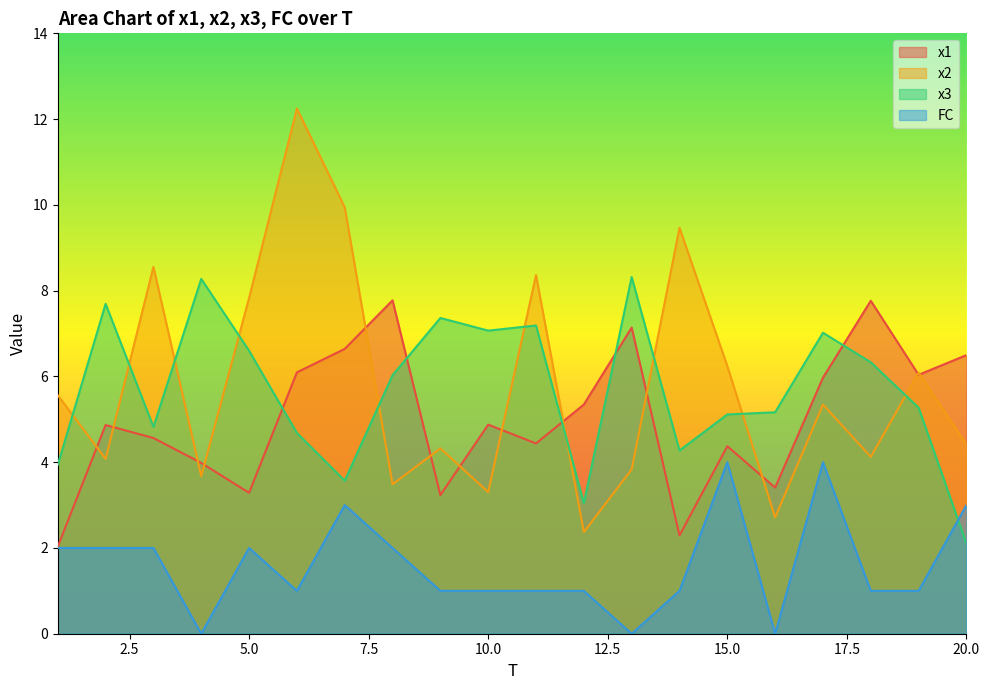

Reading right to left, extract all data points from this chart.

x1: 20=6.5	19=6.0	18=7.8	17=6.0	16=3.4	15=4.4	14=2.3	13=7.1	12=5.3	11=4.4	10=4.9	9=3.2	8=7.8	7=6.6	6=6.1	5=3.3	4=4.0	3=4.6	2=4.9	1=2.0
x2: 20=4.4	19=6.1	18=4.1	17=5.3	16=2.7	15=6.2	14=9.5	13=3.8	12=2.4	11=8.4	10=3.3	9=4.3	8=3.5	7=9.9	6=12.2	5=7.8	4=3.7	3=8.6	2=4.1	1=5.6
x3: 20=2.1	19=5.3	18=6.3	17=7.0	16=5.2	15=5.1	14=4.3	13=8.3	12=3.0	11=7.2	10=7.1	9=7.4	8=6.0	7=3.6	6=4.7	5=6.6	4=8.3	3=4.8	2=7.7	1=3.9
FC: 20=3.0	19=1.0	18=1.0	17=4.0	16=0.0	15=4.0	14=1.0	13=0.0	12=1.0	11=1.0	10=1.0	9=1.0	8=2.0	7=3.0	6=1.0	5=2.0	4=0.0	3=2.0	2=2.0	1=2.0